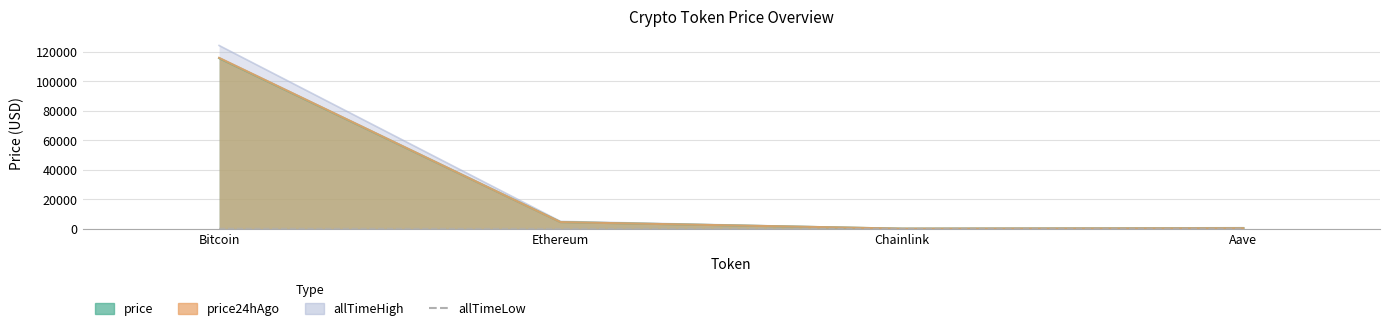

The value at Bitcoin is 67.8. True or false?

True